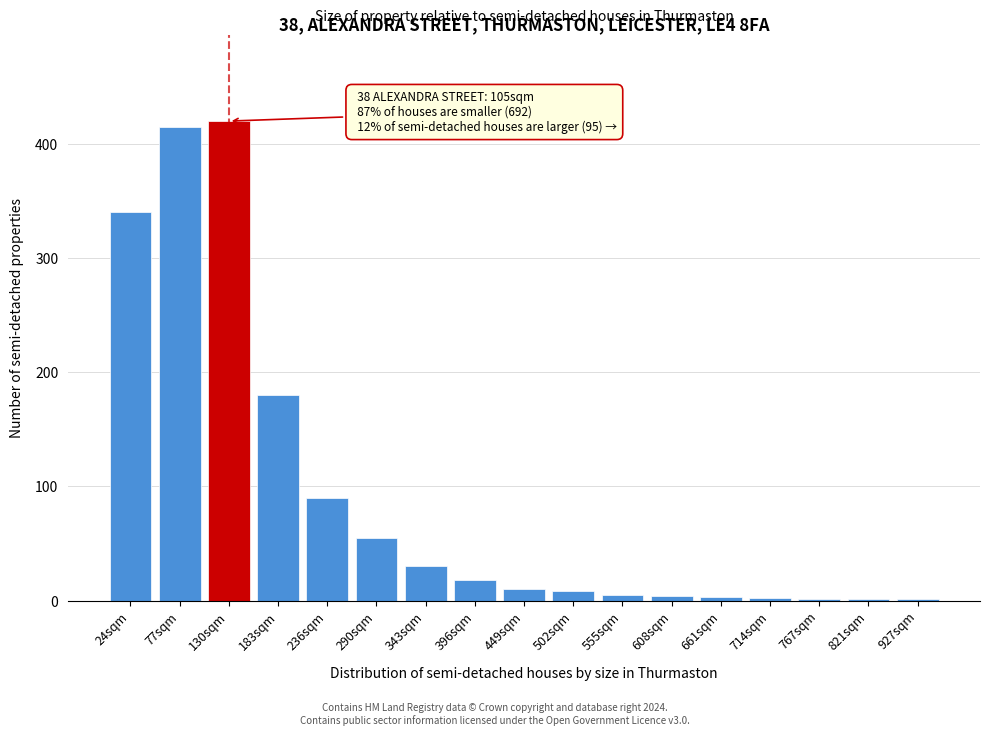

Approximately how many times larger is the value at 24sqm compared to 130sqm?

0.8